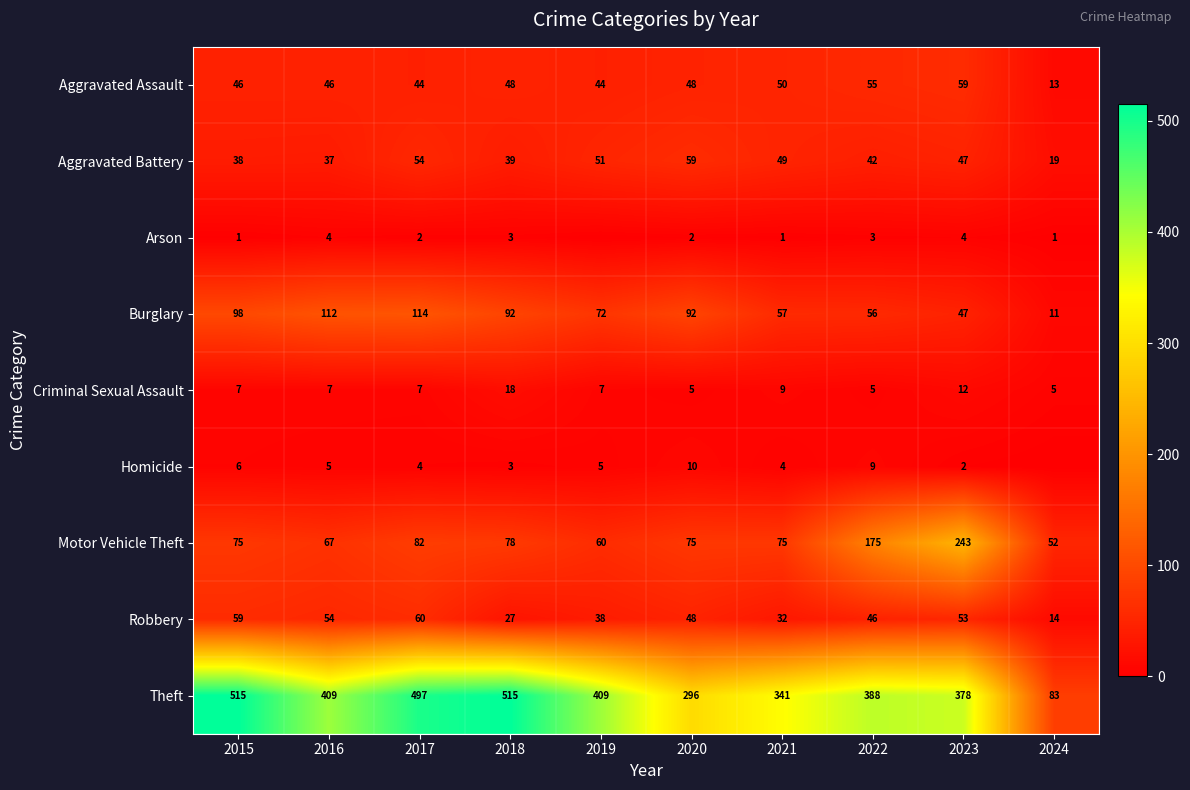

What is the sum of all Aggravated Assault values?

453